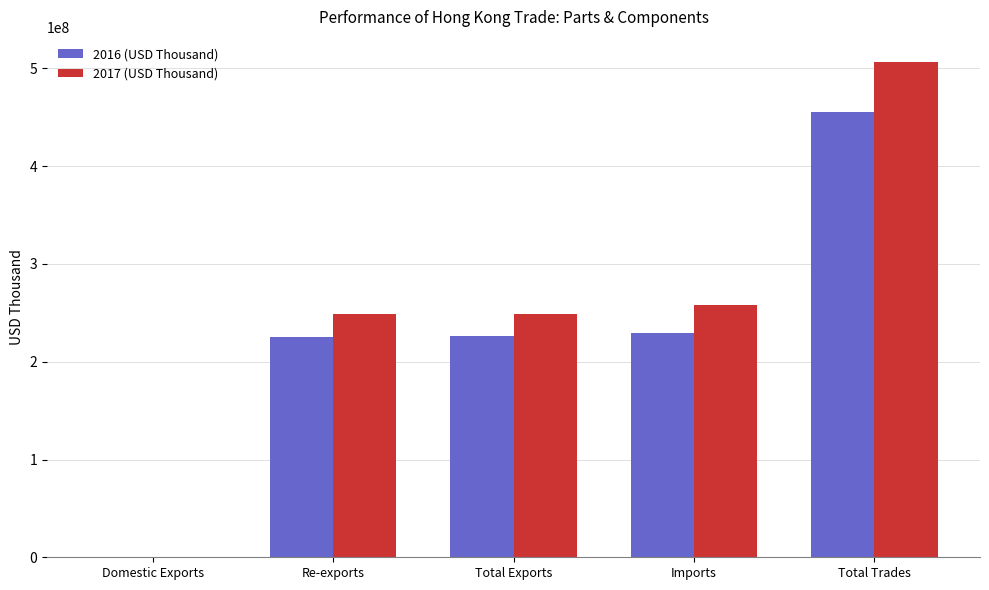

The 2016 (USD Thousand) series shows 455097343.6 at Total Trades. True or false?

True